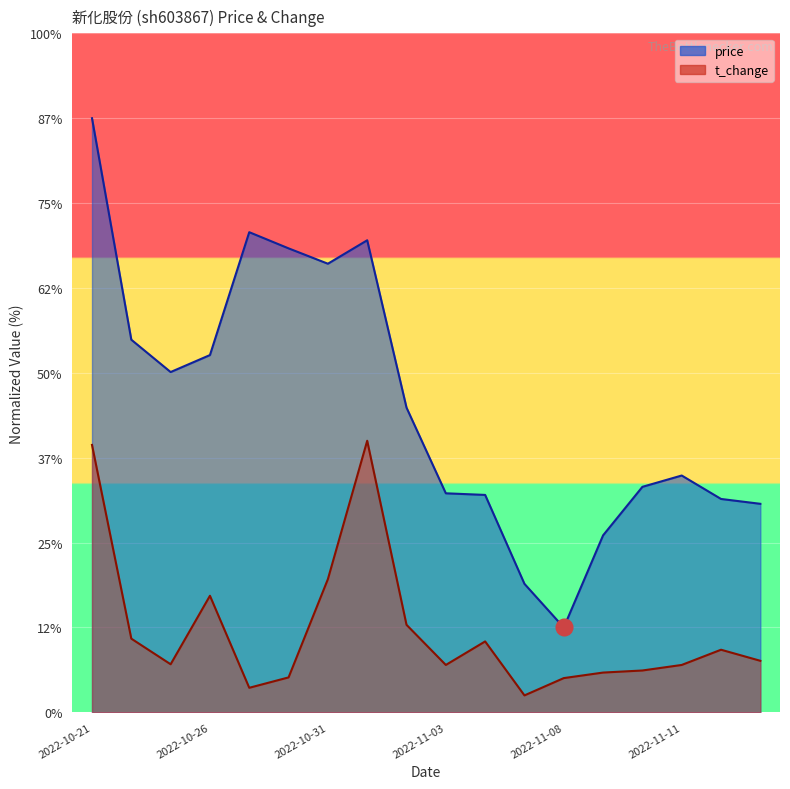

Reading left to right, extract all data points from this chart.

price: 35.0	22.0	20.0	21.0	28.3	27.3	26.4	27.8	18.0	12.9	12.8	7.6	5.0	10.4	13.3	14.0	12.6	12.3
t_change: 15.8	4.3	2.8	6.9	1.4	2.1	7.8	16.0	5.2	2.8	4.2	1.0	2.0	2.3	2.5	2.8	3.7	3.0